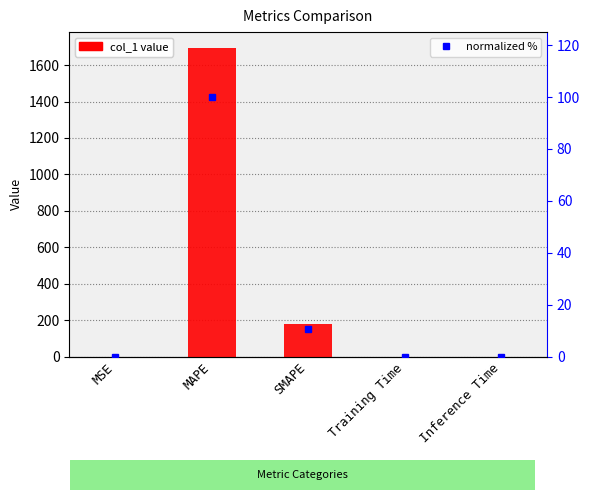

At which category is the sum across all series the highest?

MAPE